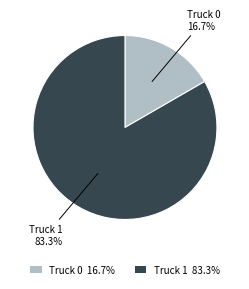

To the nearest percent, what is the average slice percentage?

50%